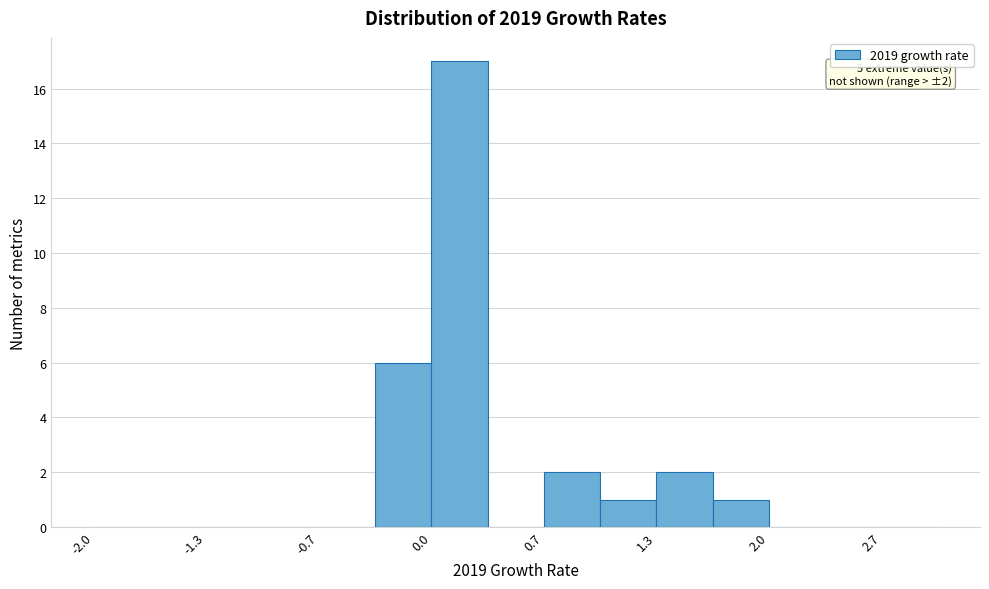

Around what value on the x-axis is the tallest bar? Give the approximate position of its centre, as read against the axis.

0.2